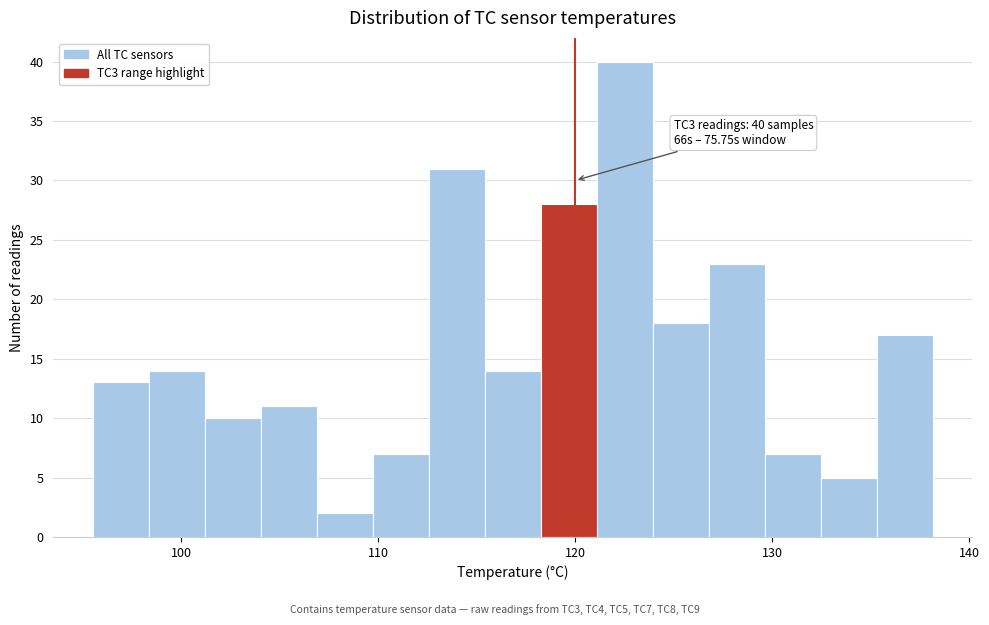

Read against the x-axis, roughly where is the centre of the tallest bar?

123